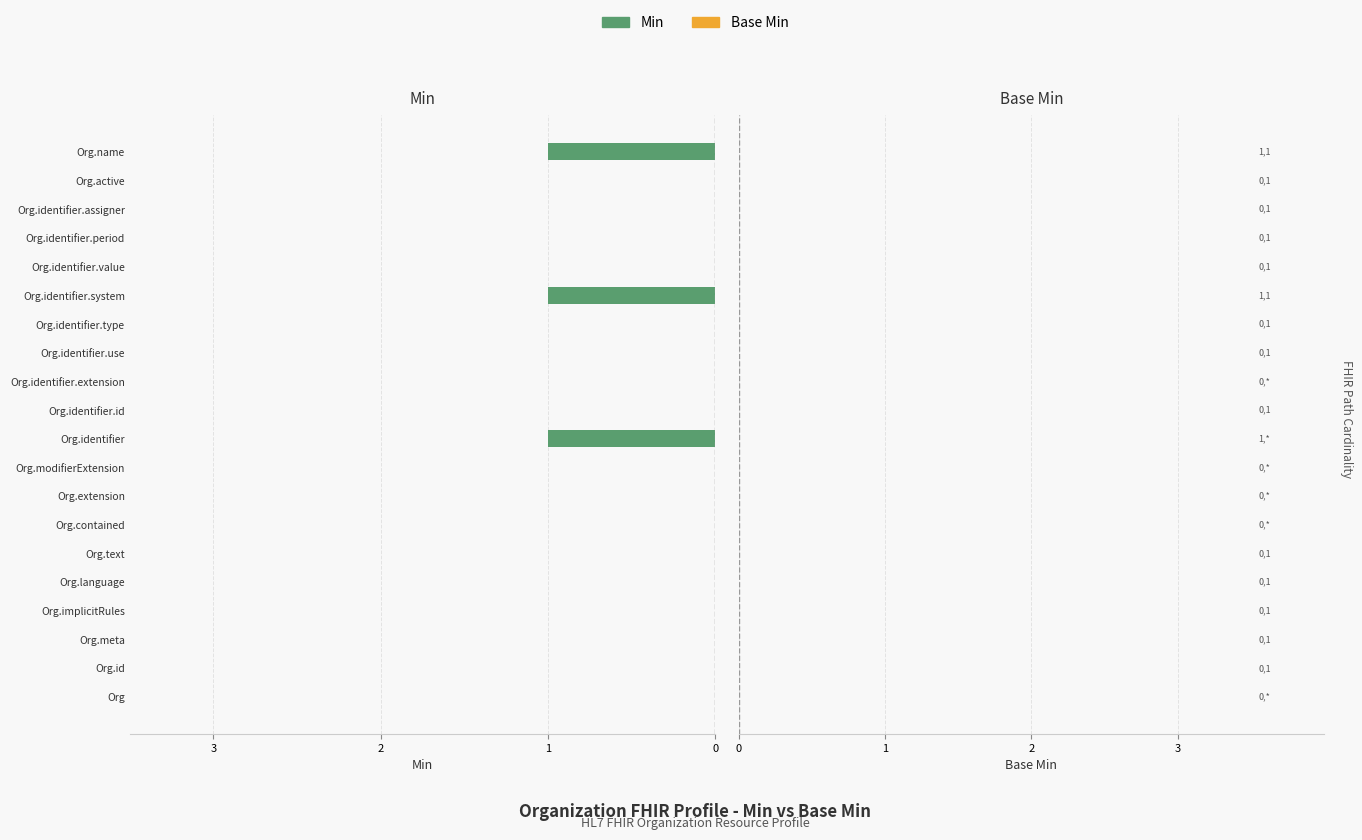

Does the chart contain stacked bars?

No